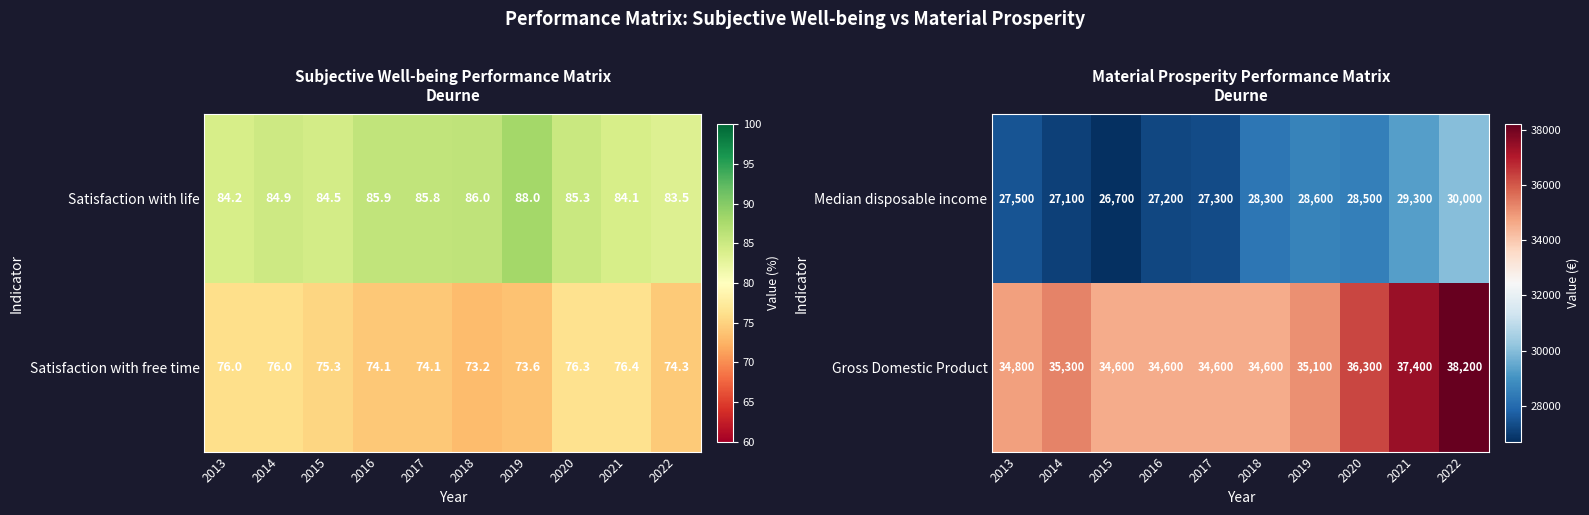

What is the highest value of the Median disposable income series?

30000